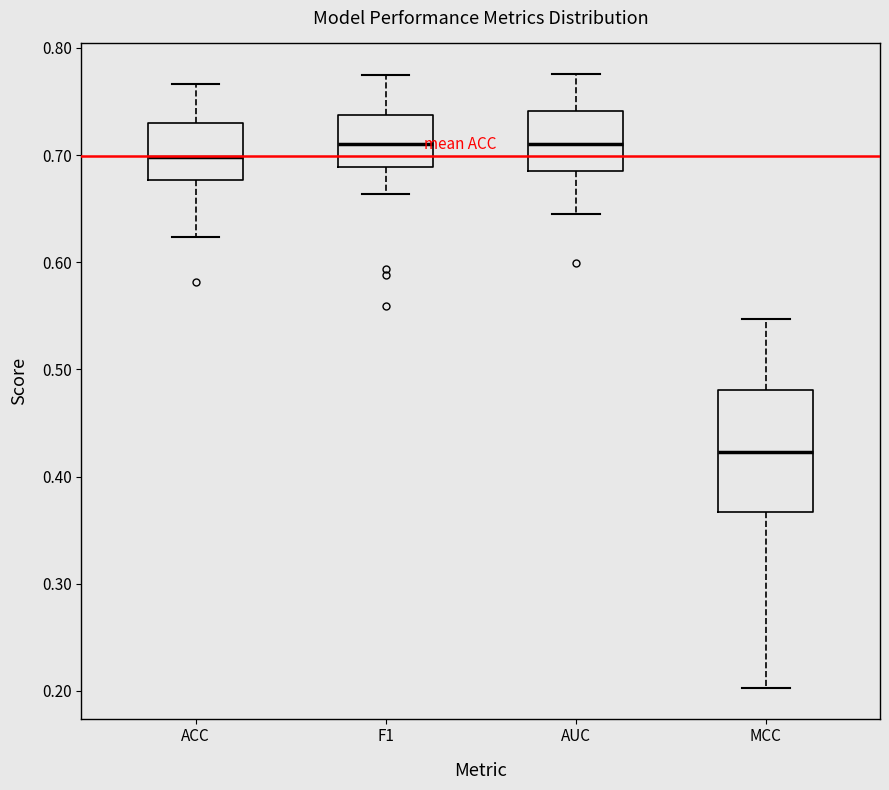

Reading left to right, read every box against the y-axis: the position of its median line, the range the box covers, and the ends of its whiskers. The values are not printed on the chart, so give them approximately, as read against the axis.

ACC: median 0.70, box 0.68 to 0.73, whiskers 0.62 to 0.77
F1: median 0.71, box 0.69 to 0.74, whiskers 0.66 to 0.77
AUC: median 0.71, box 0.68 to 0.74, whiskers 0.64 to 0.78
MCC: median 0.42, box 0.37 to 0.48, whiskers 0.20 to 0.55